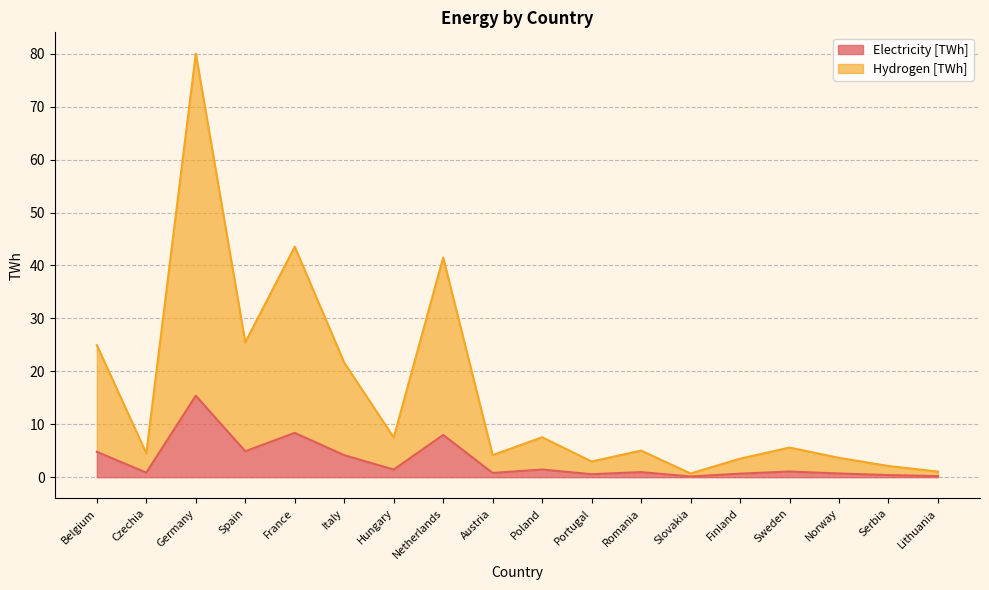

List the labels in order of Hydrogen [TWh] value, largest first.

Germany, France, Netherlands, Spain, Belgium, Italy, Poland, Hungary, Sweden, Romania, Czechia, Austria, Norway, Finland, Portugal, Serbia, Lithuania, Slovakia